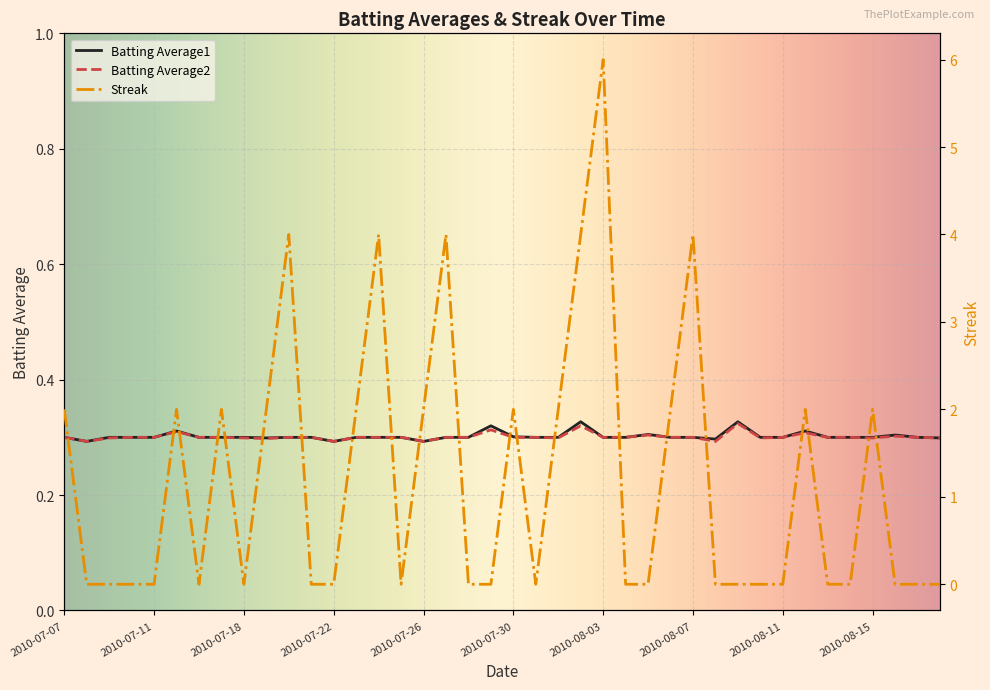

The Streak series shows -3.8 at 2010-07-16. True or false?

False